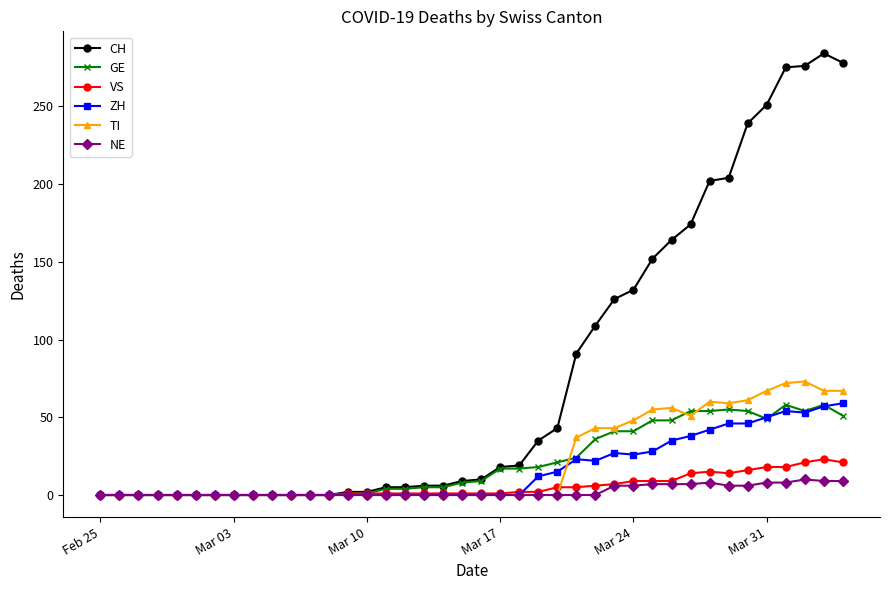

What is the greatest value displayed?

284